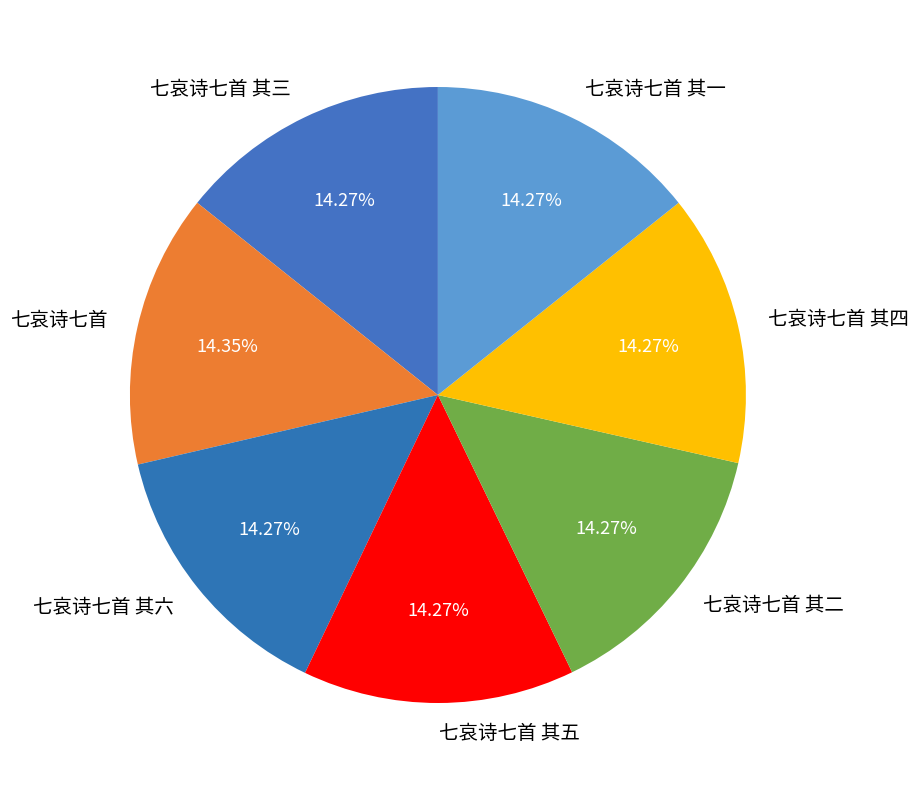

Does 七哀诗七首 其六 account for over 50% of the chart?

No